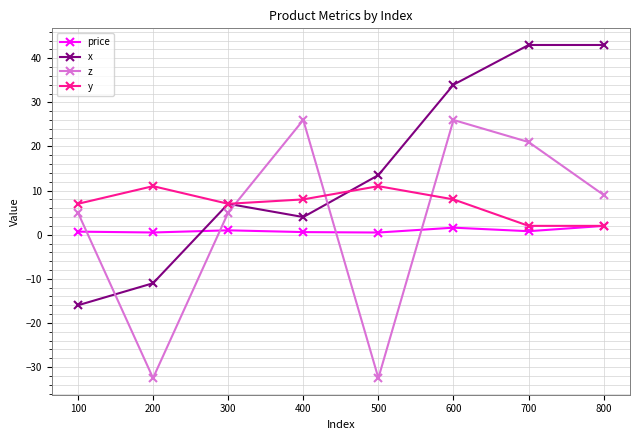

Where do z and x first cross each other?

100 and 200